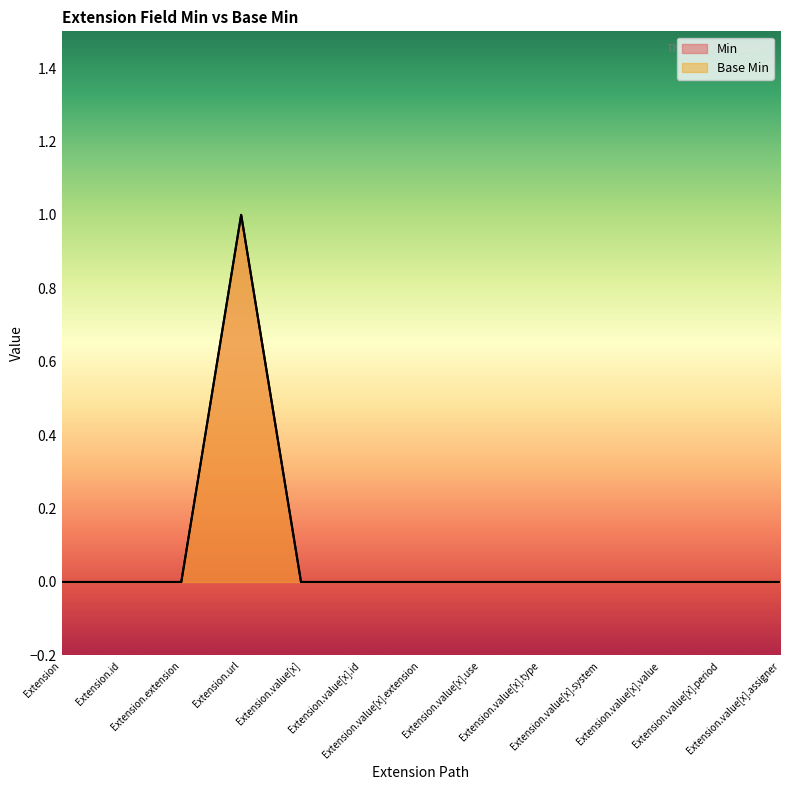

What is the maximum value shown in the chart?

1